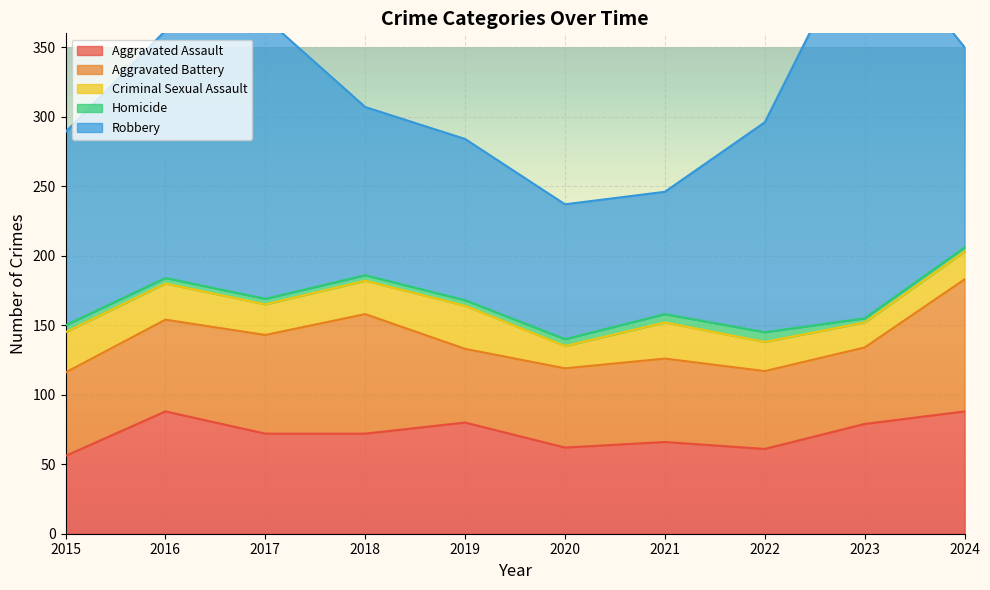

True or false: Criminal Sexual Assault and Homicide intersect in this chart.

False